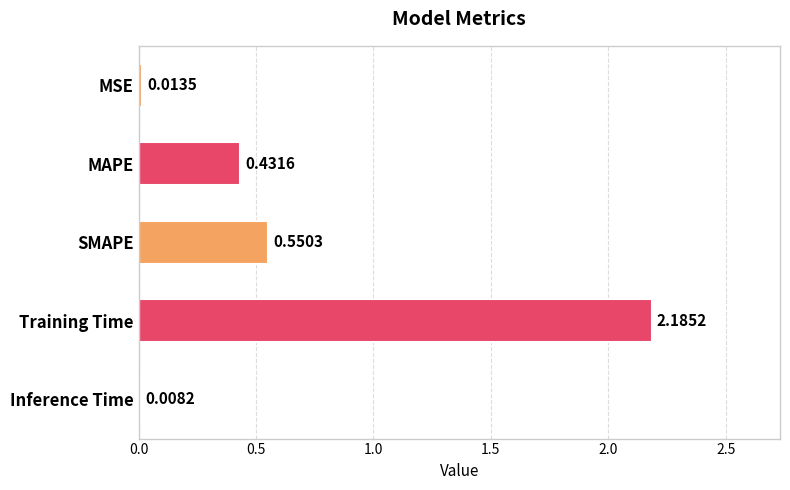

Which label corresponds to the largest value in the chart?

Training Time